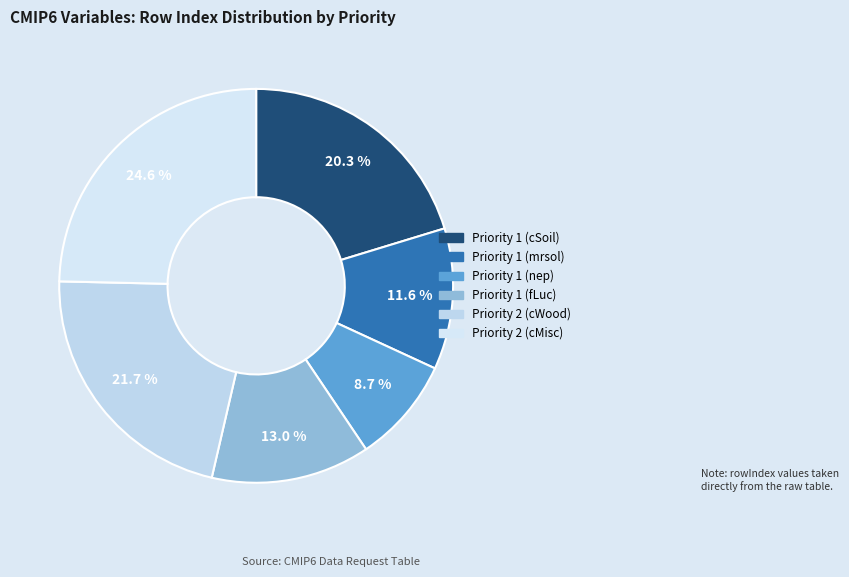

The Priority 2 (cMisc) slice represents 12% of the pie. True or false?

False